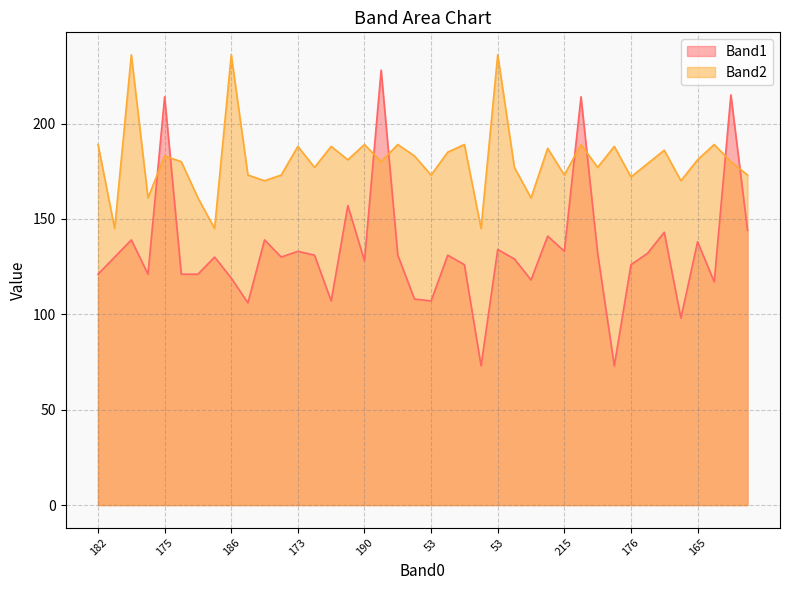

The value of Band1 at 223 is 129. True or false?

True